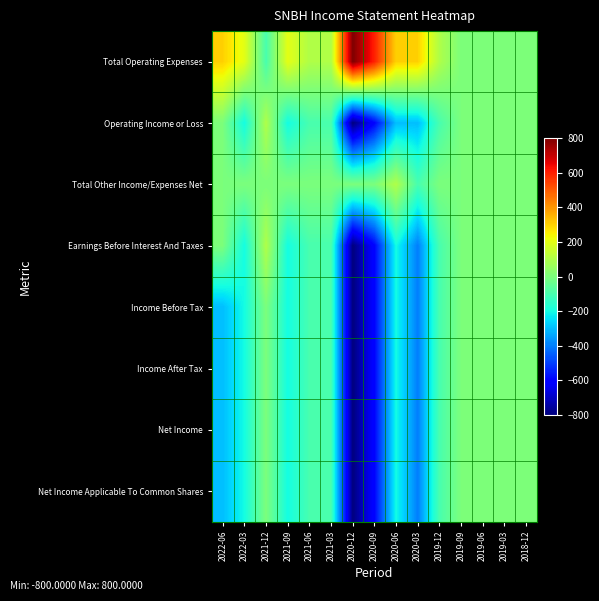

Which category has the highest value across all series?

2020-12